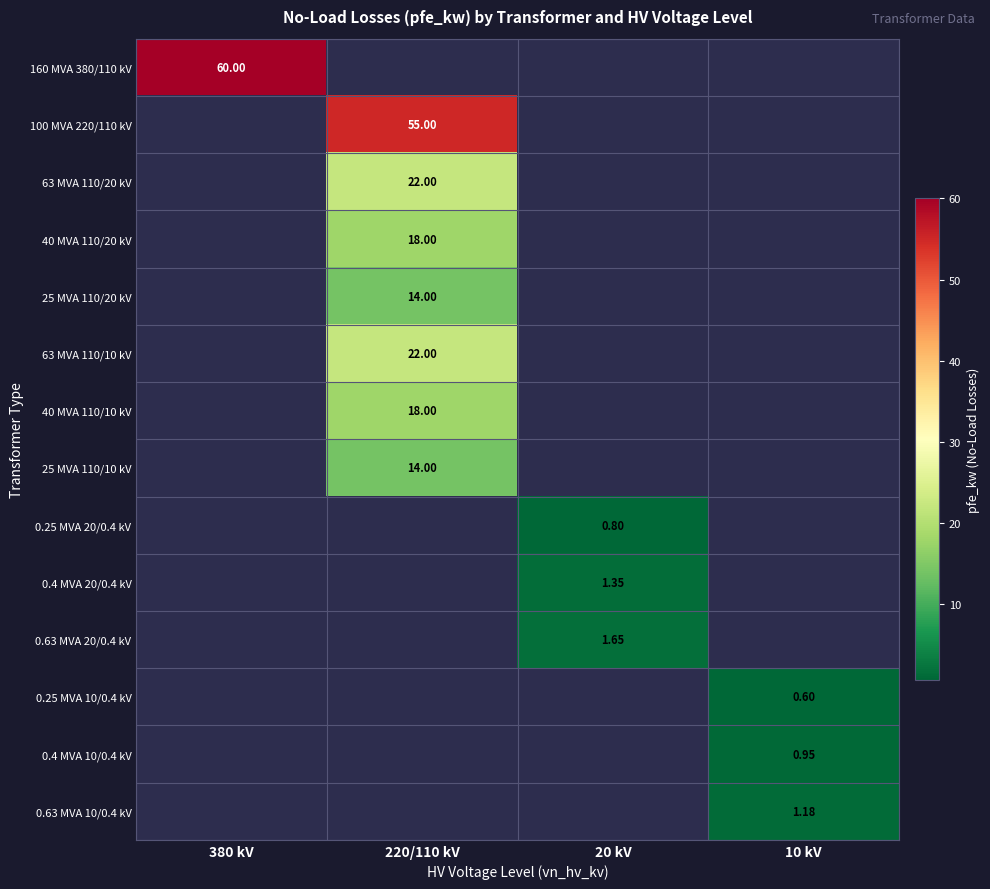

List the series in order of their overall mean, highest first.

160 MVA 380/110 kV, 100 MVA 220/110 kV, 63 MVA 110/20 kV, 40 MVA 110/20 kV, 25 MVA 110/20 kV, 63 MVA 110/10 kV, 40 MVA 110/10 kV, 25 MVA 110/10 kV, 0.25 MVA 20/0.4 kV, 0.4 MVA 20/0.4 kV, 0.63 MVA 20/0.4 kV, 0.25 MVA 10/0.4 kV, 0.4 MVA 10/0.4 kV, 0.63 MVA 10/0.4 kV